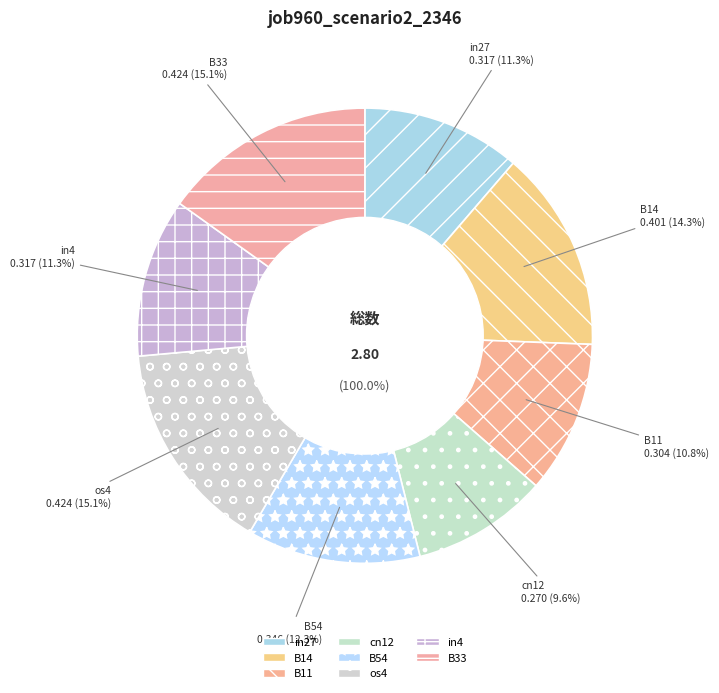

The B33 slice represents 15% of the pie. True or false?

True